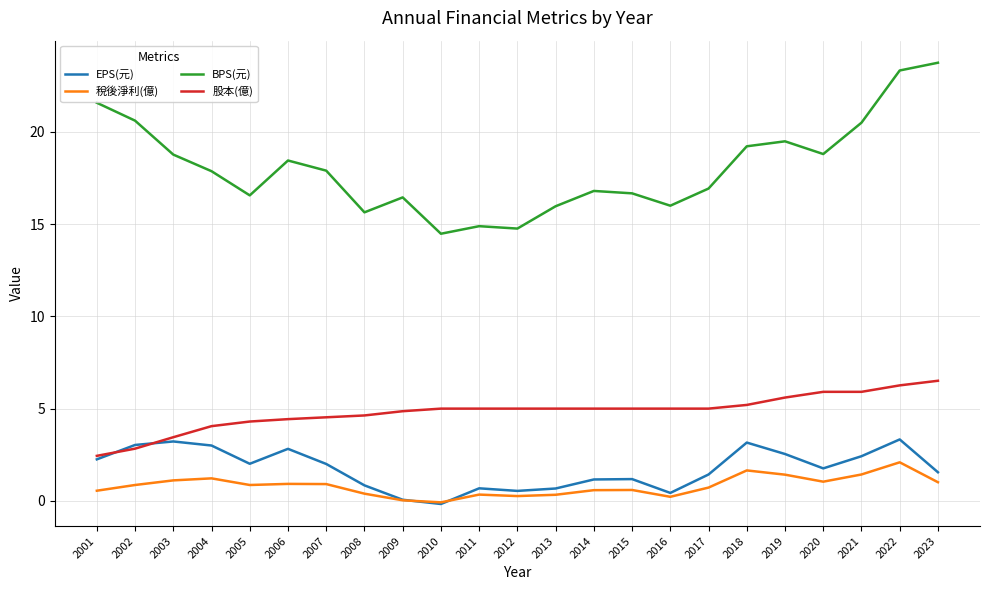

What is the spread (max minus min) of values at 2014?

16.2